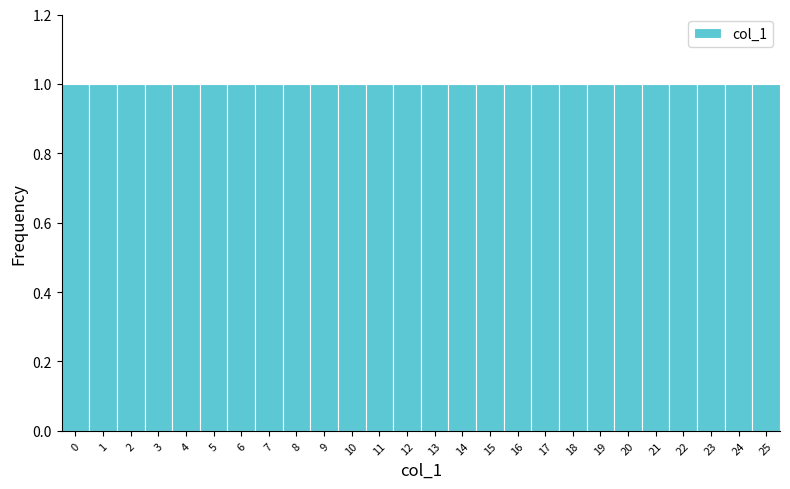

What is the height of the bar covering 6.5 to 7.5 on the x-axis? The values are not printed on the chart, so give them approximately, as read against the axis.

1